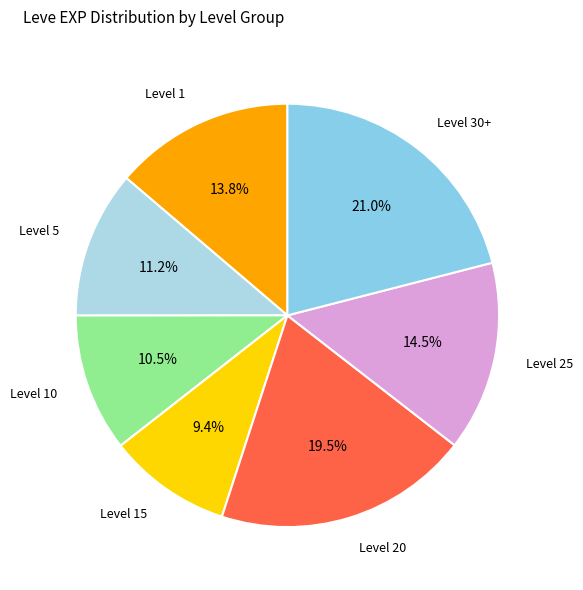

Does Level 5 account for over 50% of the chart?

No